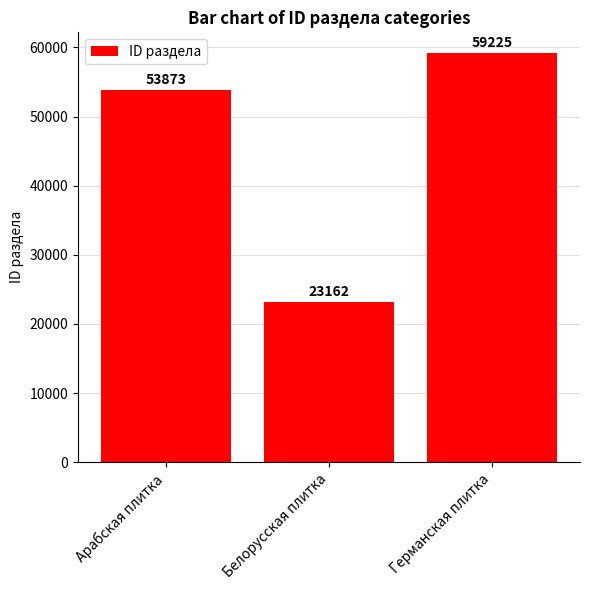

Rank the categories by value from lowest to highest.

Белорусская плитка, Арабская плитка, Германская плитка